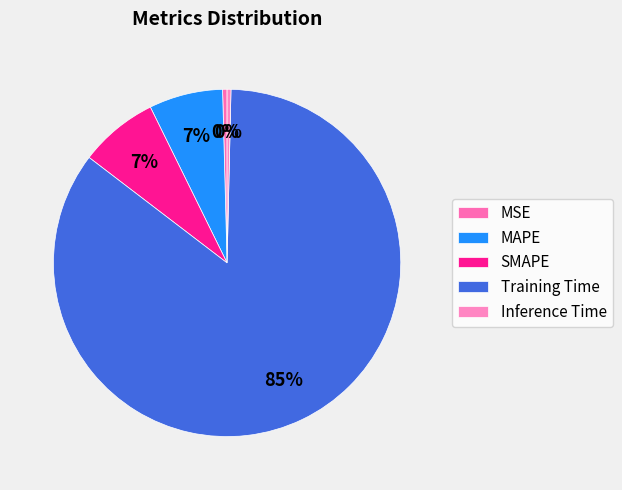

To the nearest percent, what is the difference between the MSE and Training Time slice percentages?

85%